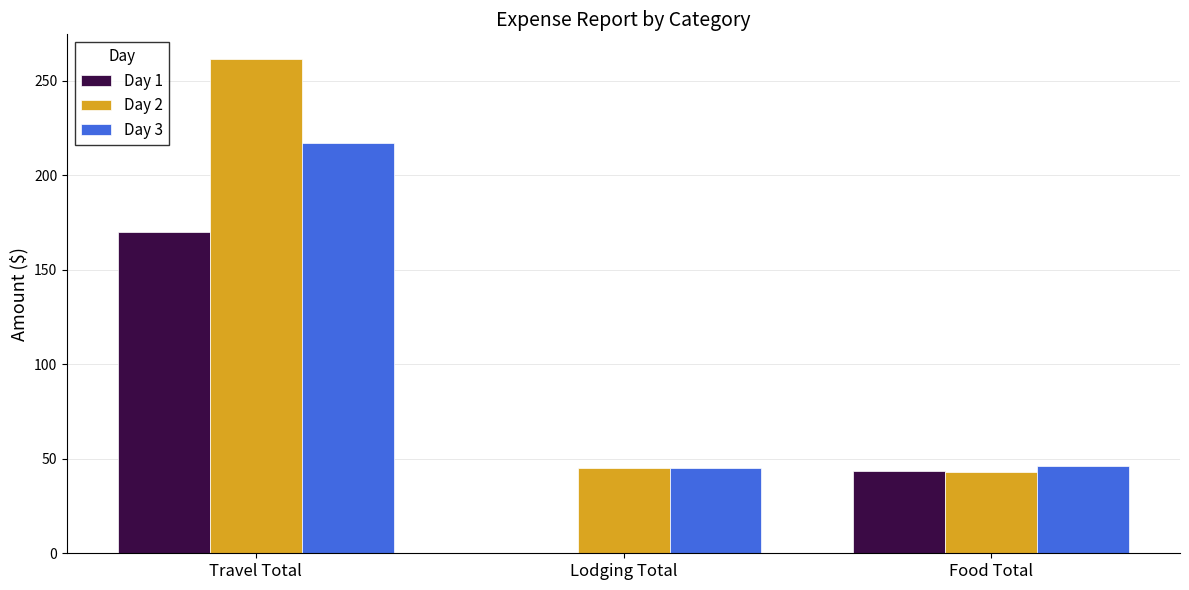

Count the number of data series in this chart.

3